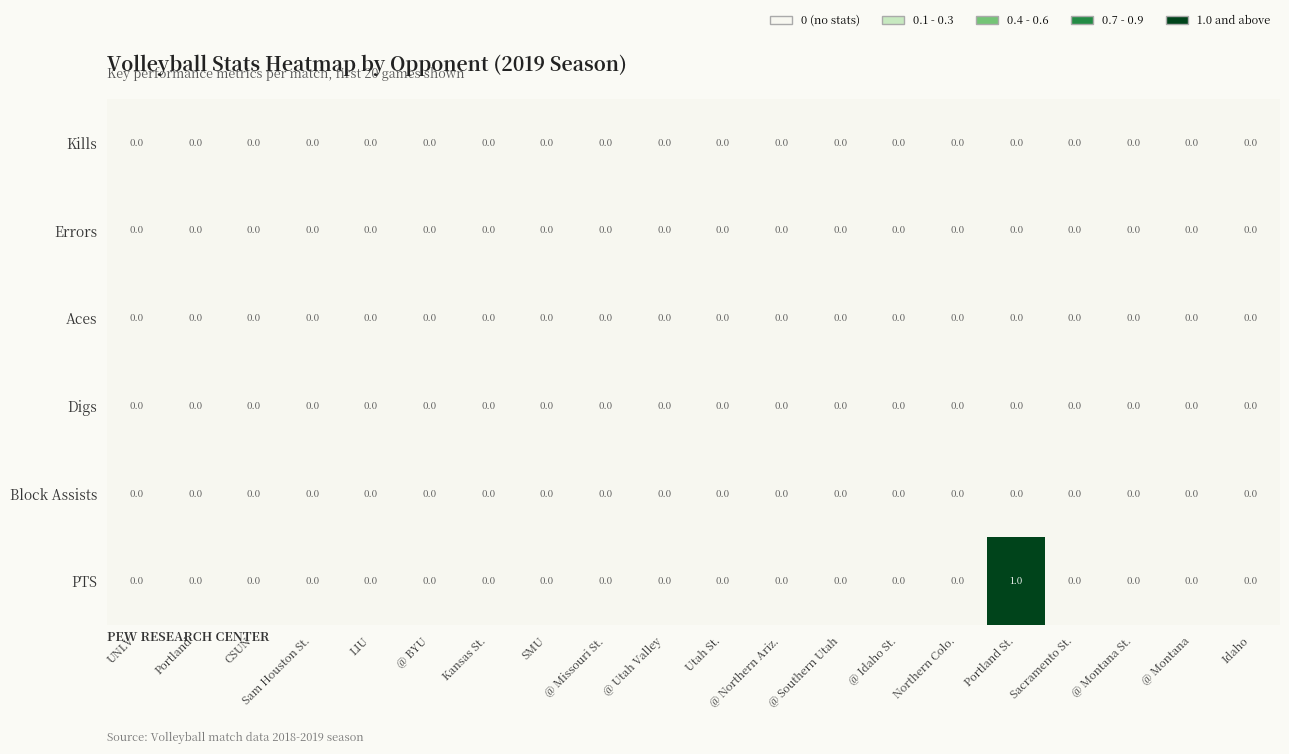

Is it true that Errors equals 0 at Kansas St.?

True